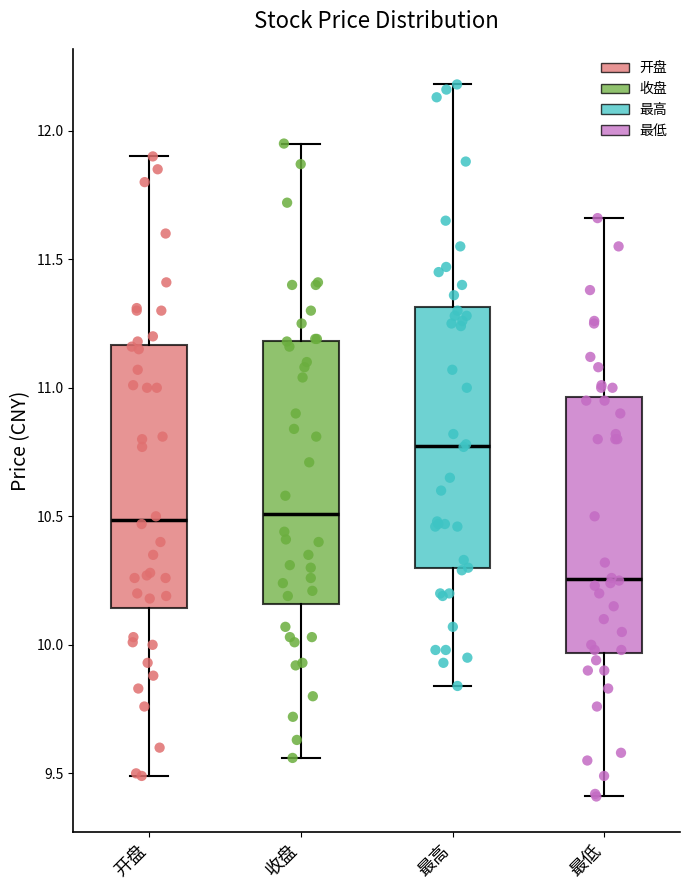

Reading left to right, transcribe this box plot: for each box, give where its median line is, the range the box spans, and where its two whiskers end, as read against the y-axis. The values are not printed on the chart, so give them approximately, as read against the axis.

开盘: median 10.50, box 10.15 to 11.15, whiskers 9.50 to 11.90
收盘: median 10.50, box 10.15 to 11.20, whiskers 9.55 to 11.95
最高: median 10.80, box 10.30 to 11.30, whiskers 9.85 to 12.20
最低: median 10.25, box 9.95 to 10.95, whiskers 9.40 to 11.65